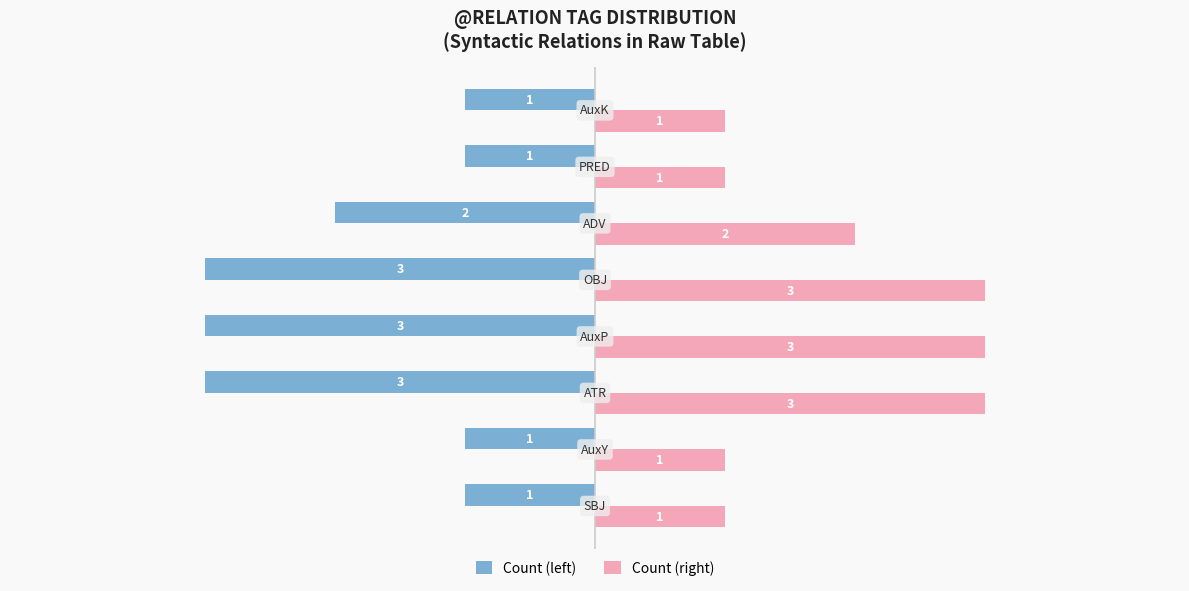

What is the sum of all Count (left) values?

-15